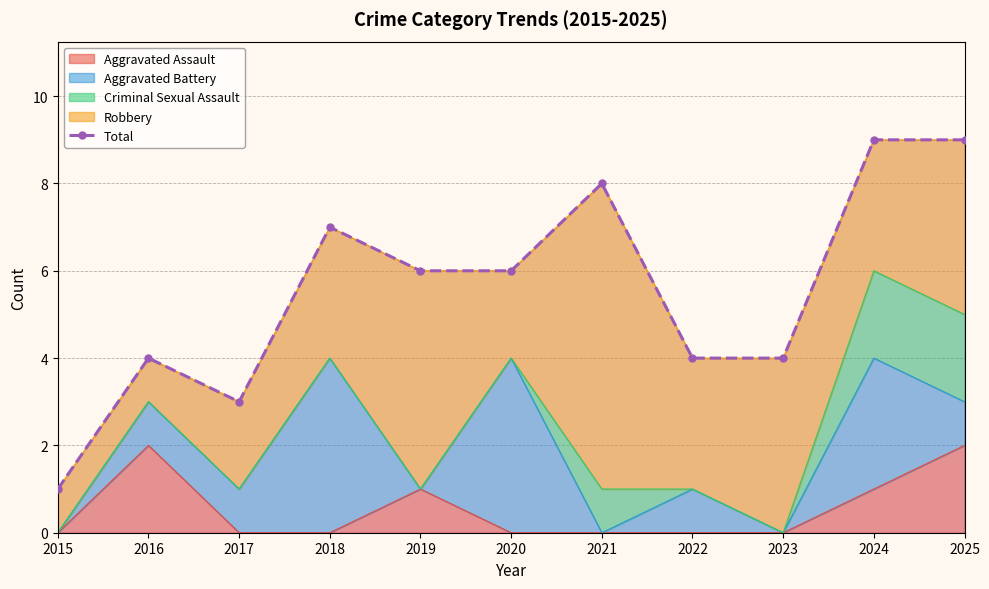

What is the sum of the values at 2022 and 2020?

10